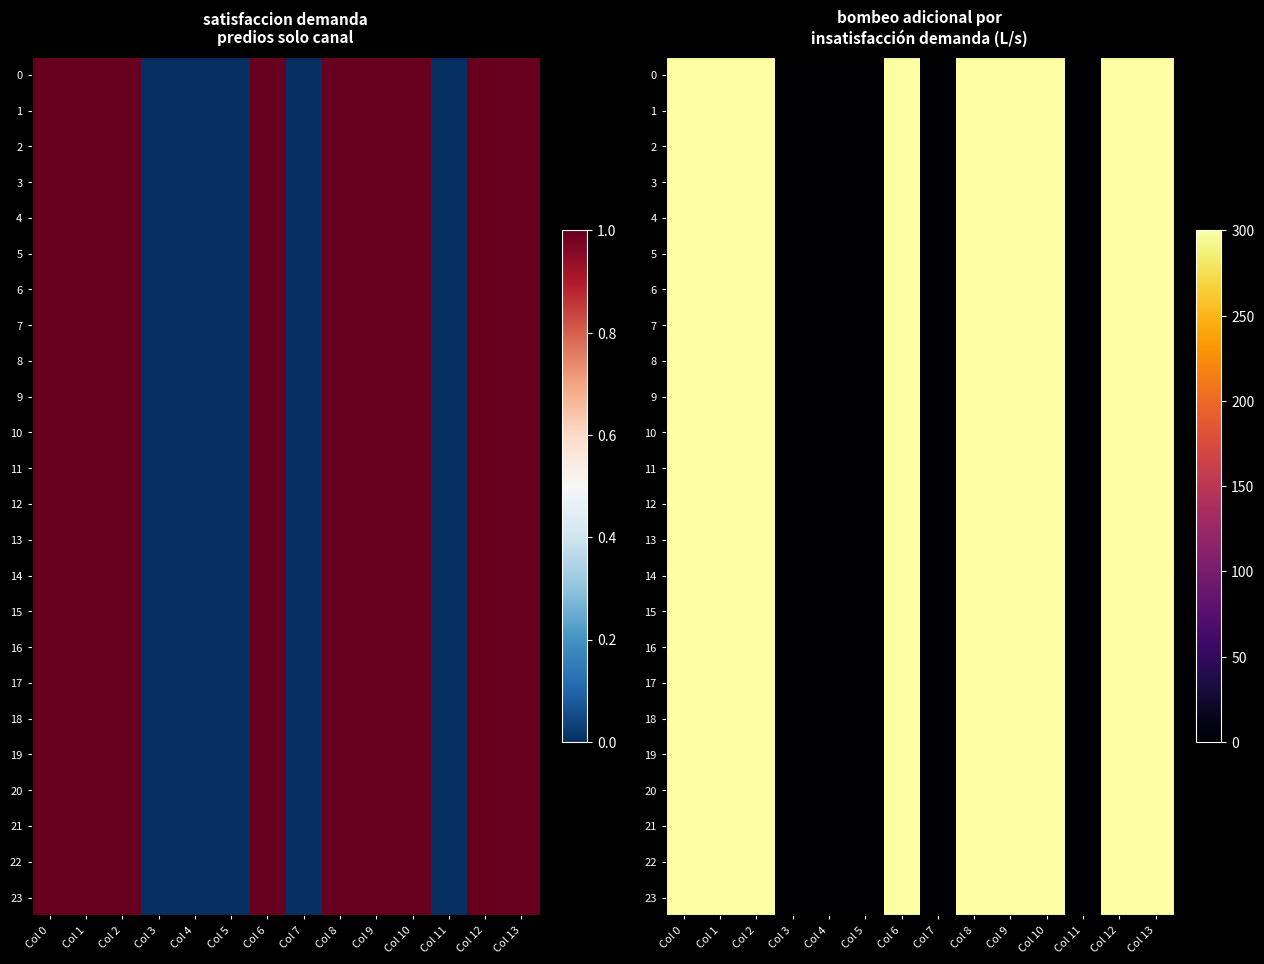

What is the total value across all series at Col 13?

7200